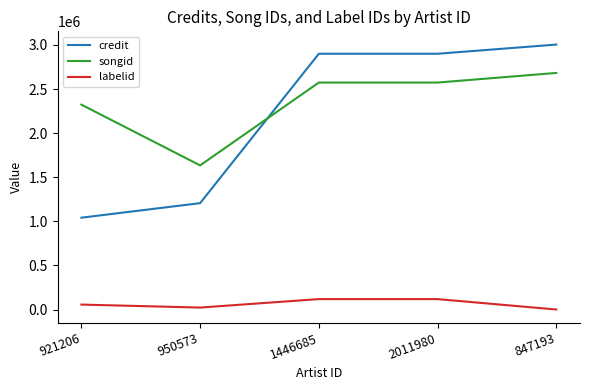

Which series has the widest spread of values?

credit